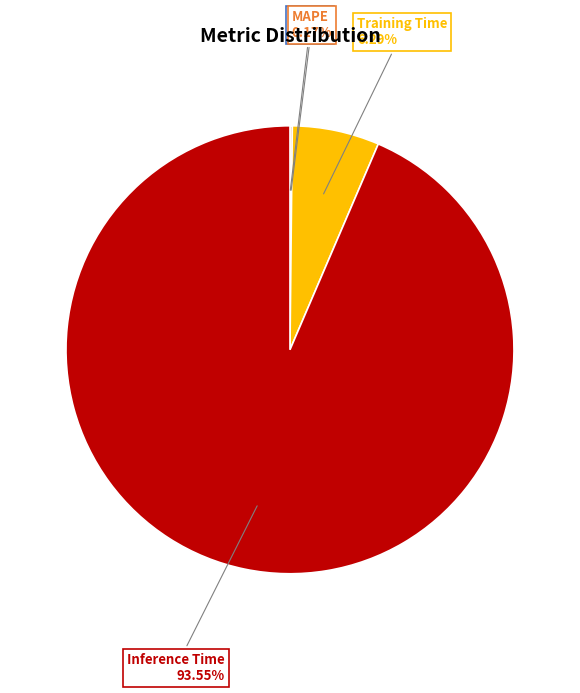

Between Training Time and Inference Time, which is larger?

Inference Time